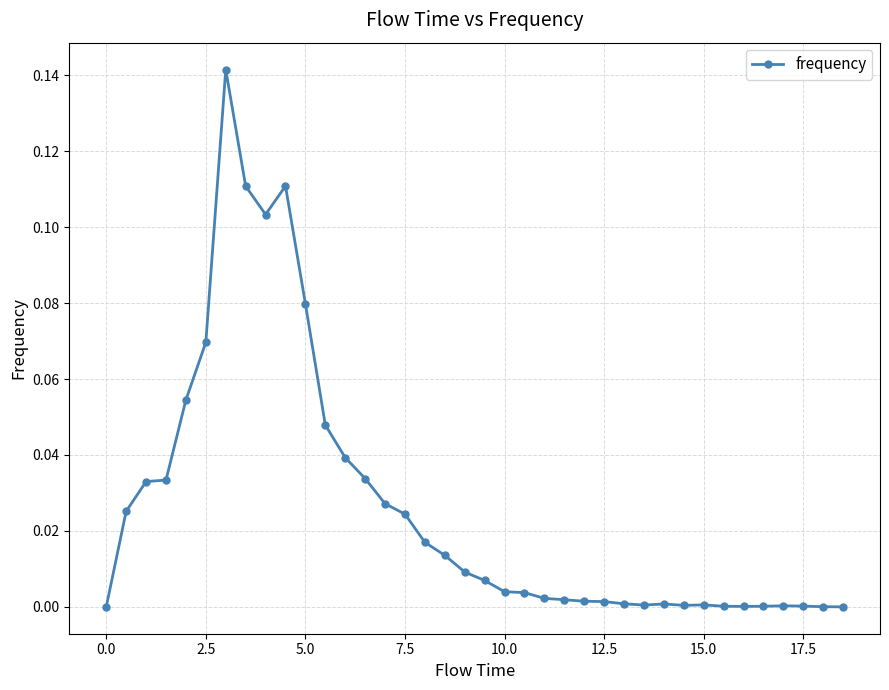

What is the sum of all values?

1.0